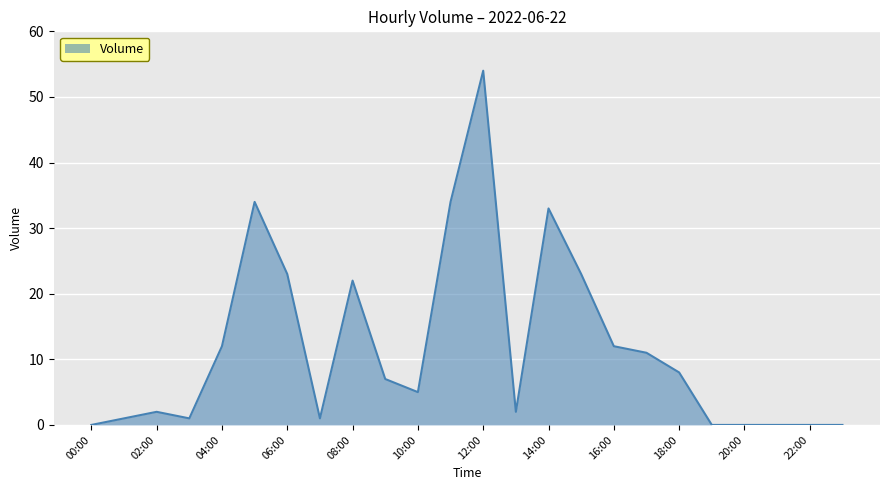

What is the greatest value displayed?

54